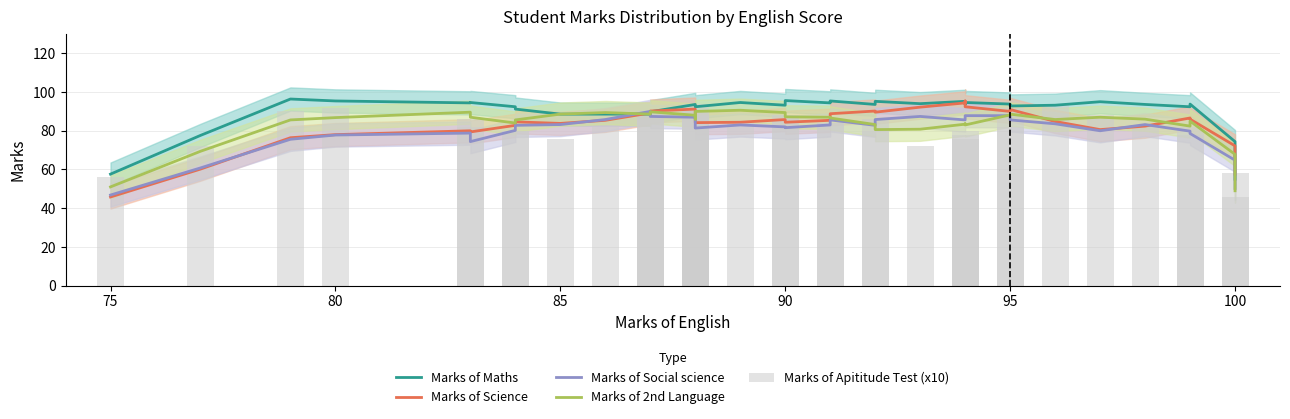

Count the number of data series in this chart.

5